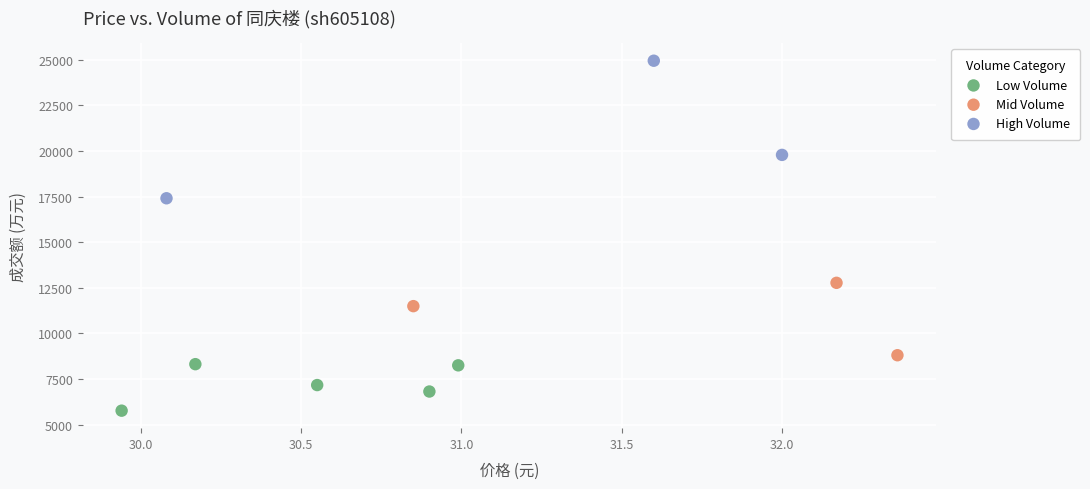

Which series has the widest spread of Y values?

High Volume